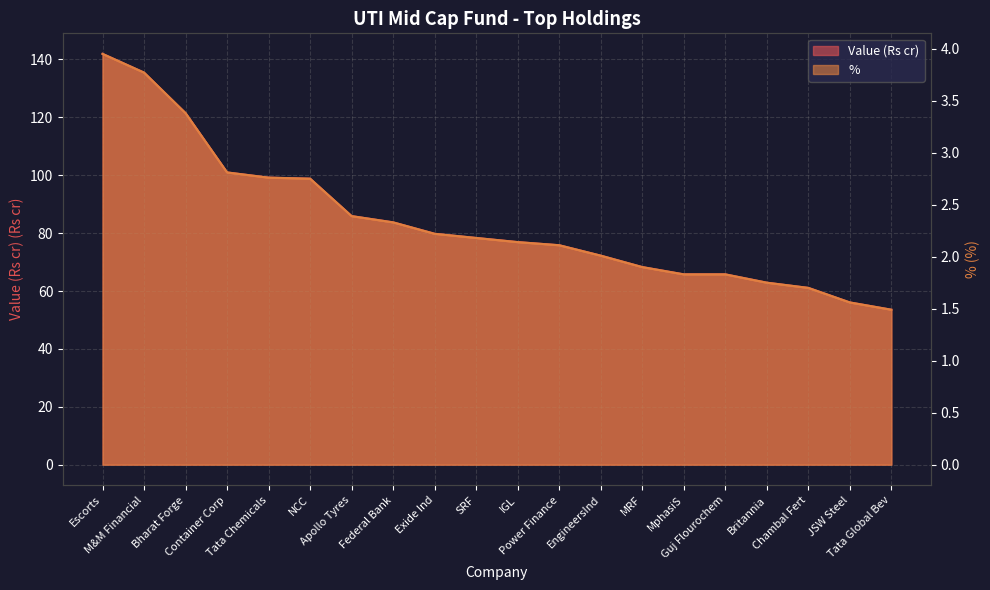

Reading left to right, extract all data points from this chart.

Value (Rs cr): 141.9	135.5	121.5	101.0	99.2	98.8	85.9	83.7	79.8	78.3	76.9	75.8	72.2	68.3	65.8	65.8	62.9	61.1	56.0	53.5
%: 4.0	3.8	3.4	2.8	2.8	2.8	2.4	2.3	2.2	2.2	2.1	2.1	2.0	1.9	1.8	1.8	1.8	1.7	1.6	1.5